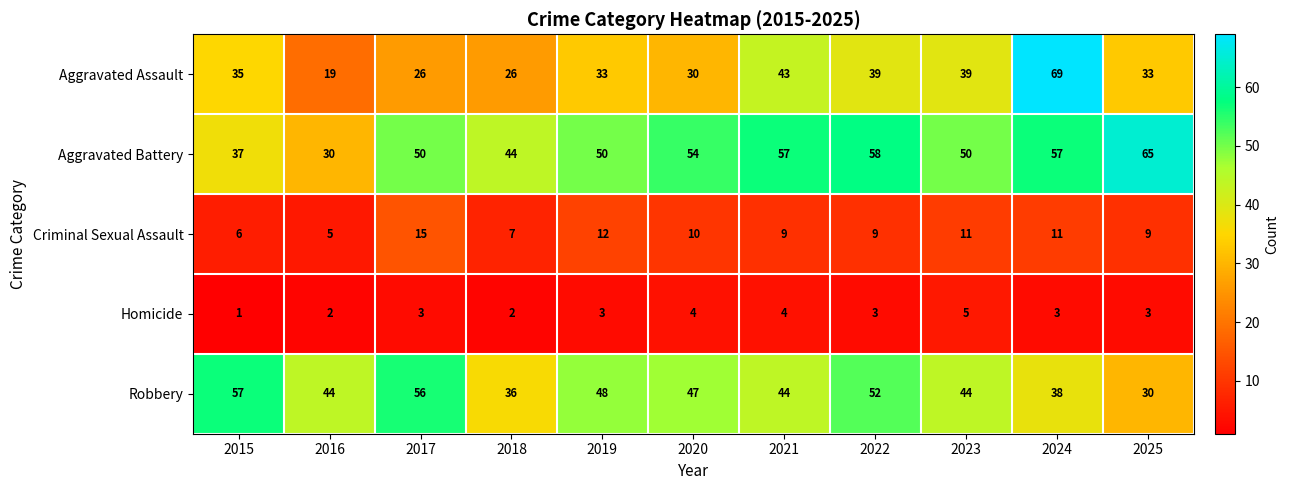

At 2015, list the series in order from largest to smallest.

Robbery, Aggravated Battery, Aggravated Assault, Criminal Sexual Assault, Homicide